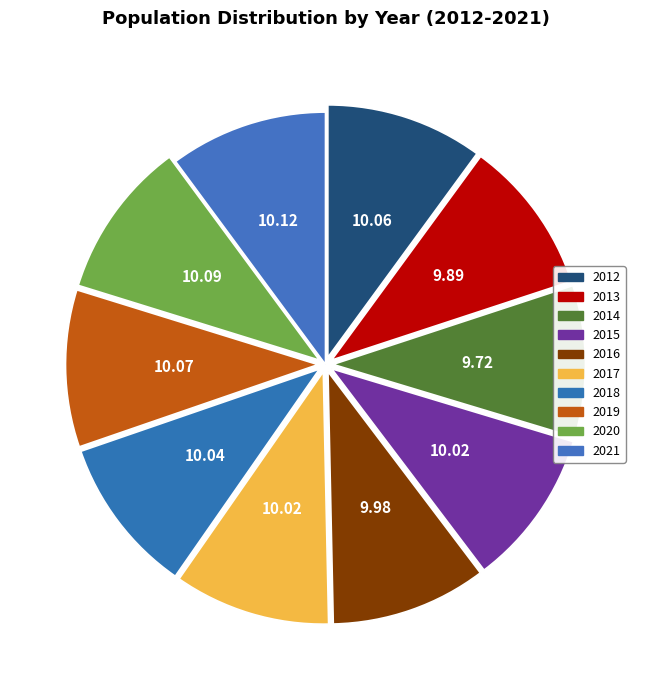

The 2017 slice represents 10% of the pie. True or false?

True